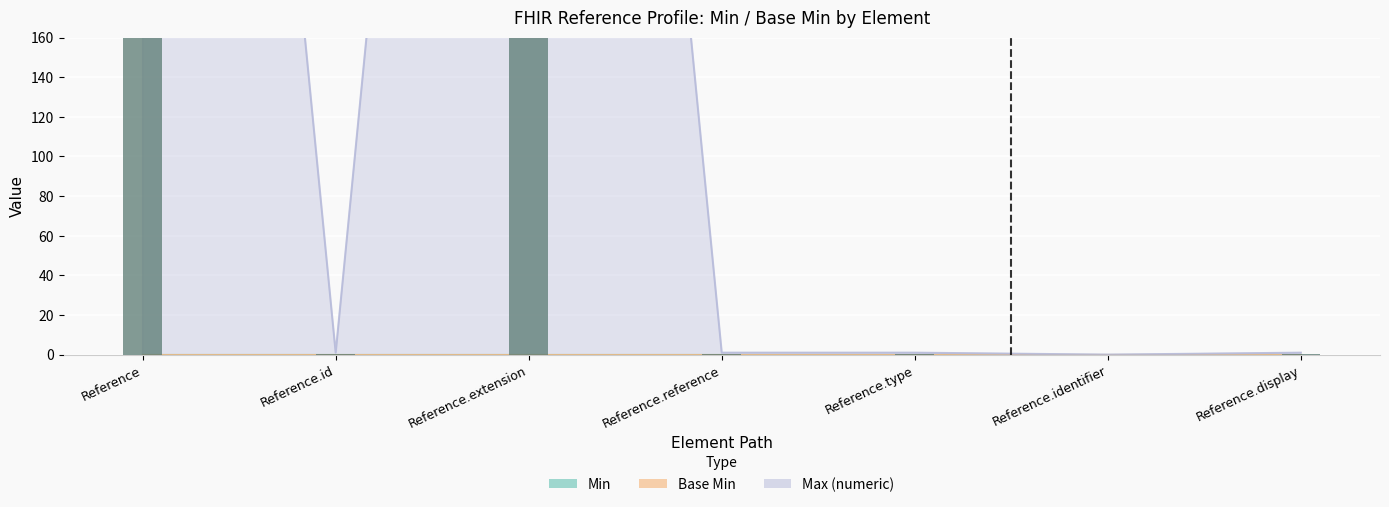

Reading left to right, transcribe all the data shown in this chart.

Min: 0	0	0	0	0	0	0
Base Min: 0	0	0	0	0	0	0
Max_numeric: 999	1	999	1	1	0	1